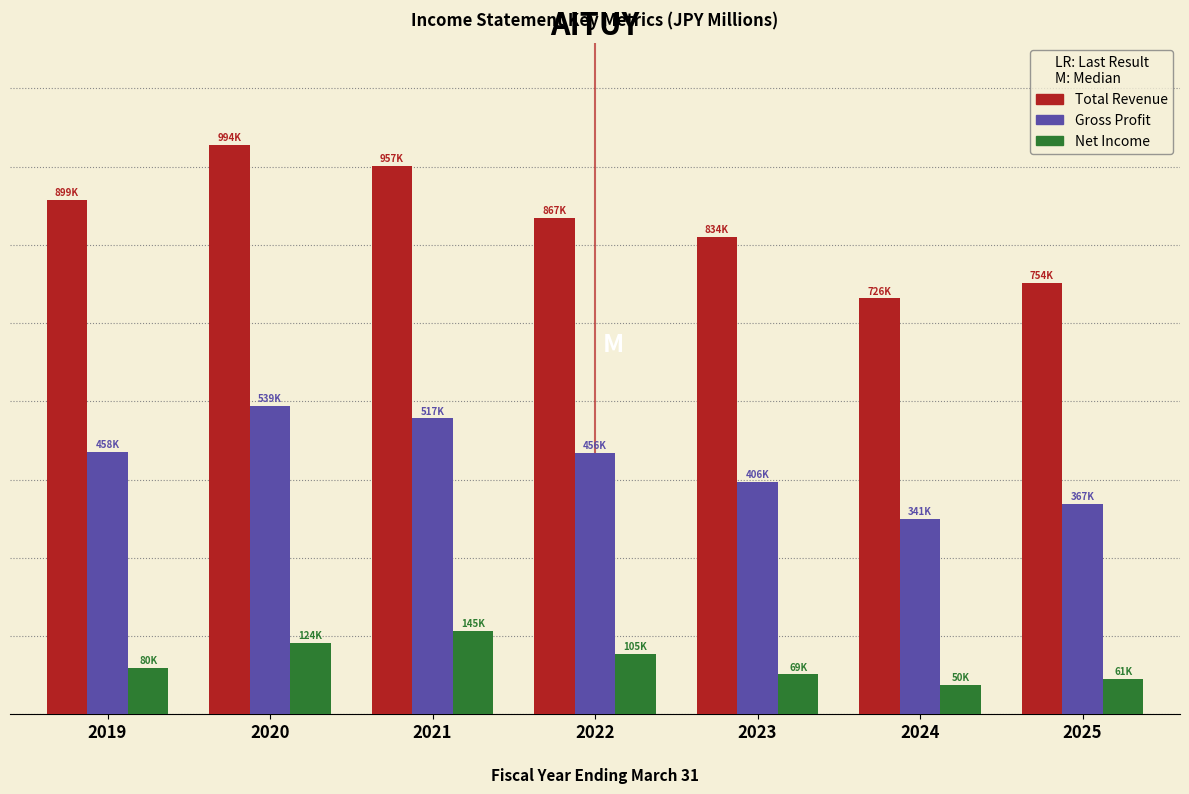

Does the chart contain stacked bars?

No